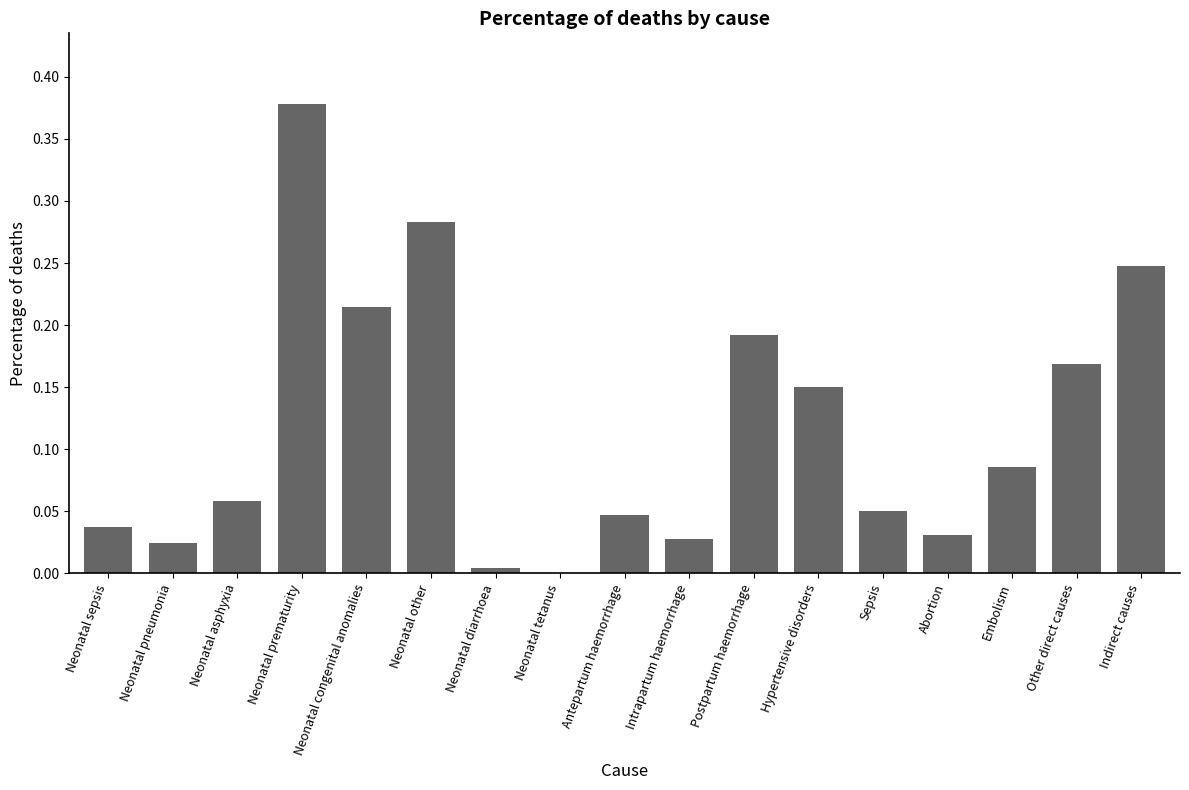

Is it true that the value at Postpartum haemorrhage is 0.3?

False